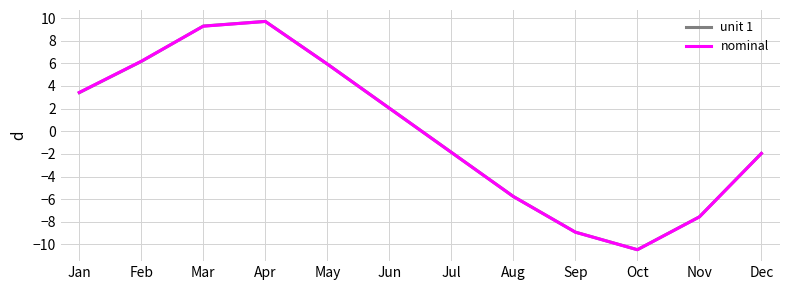

Is the value of unit 1 at Dec greater than the value of nominal at Oct?

Yes